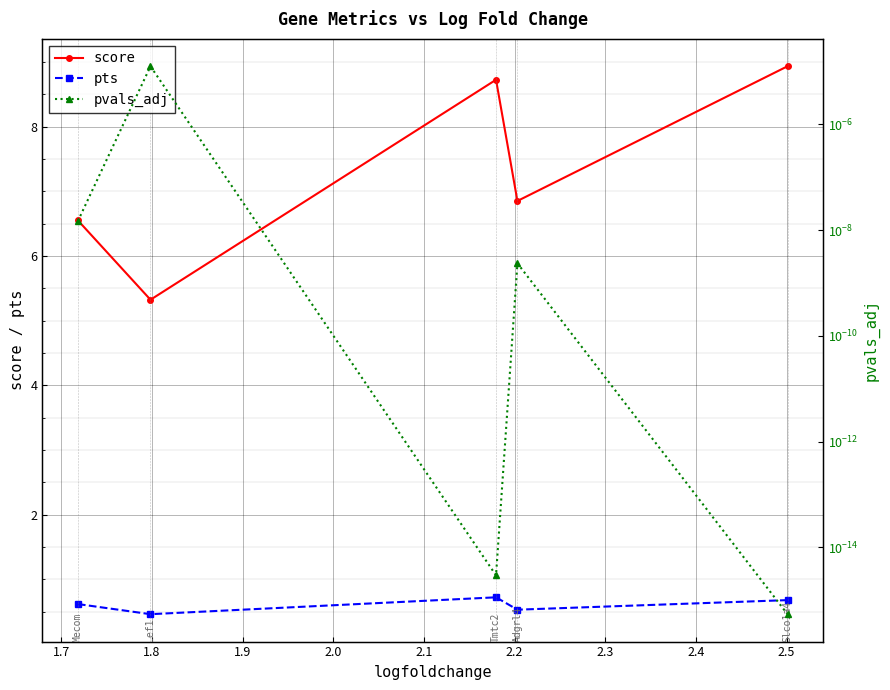

How many interior local peaks does the score series have?

1